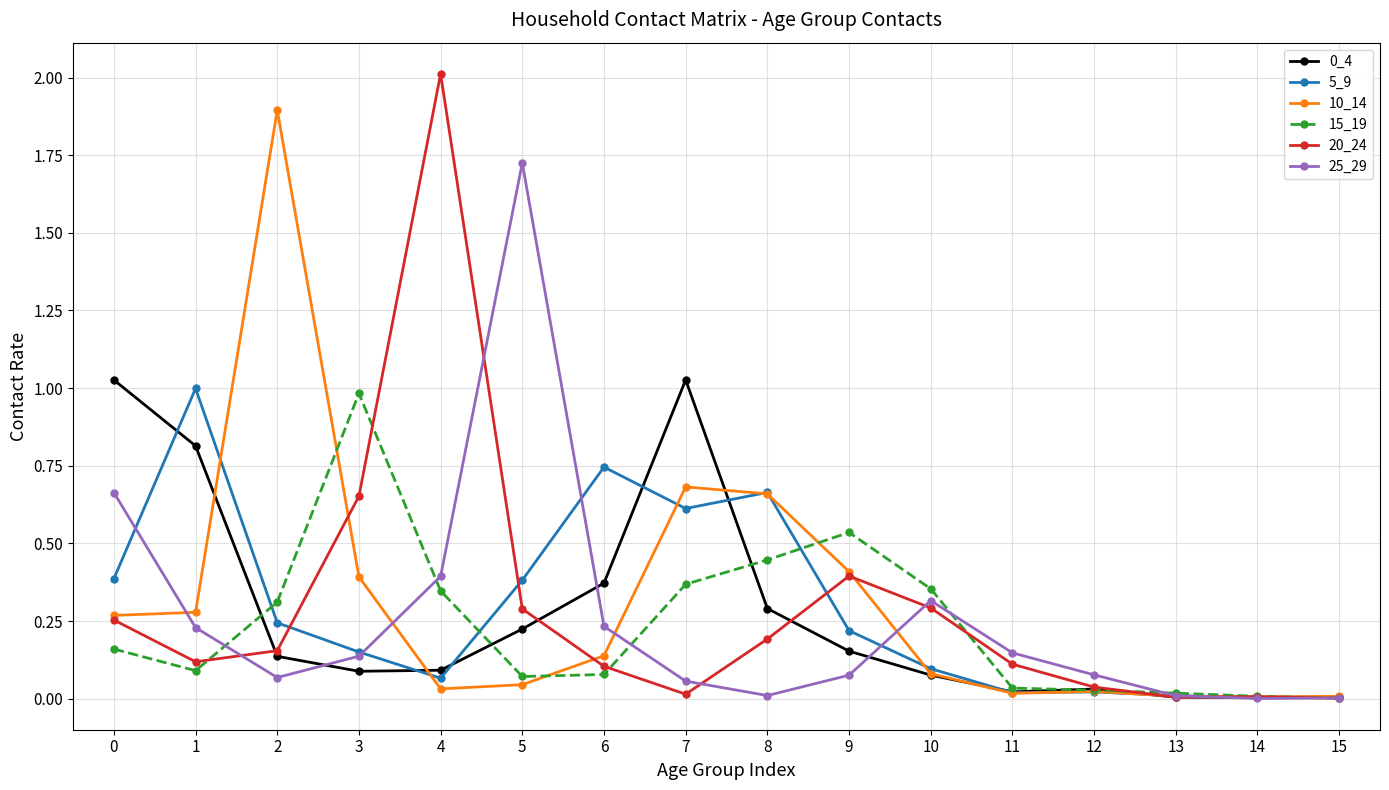

What is the greatest value displayed?

2.0